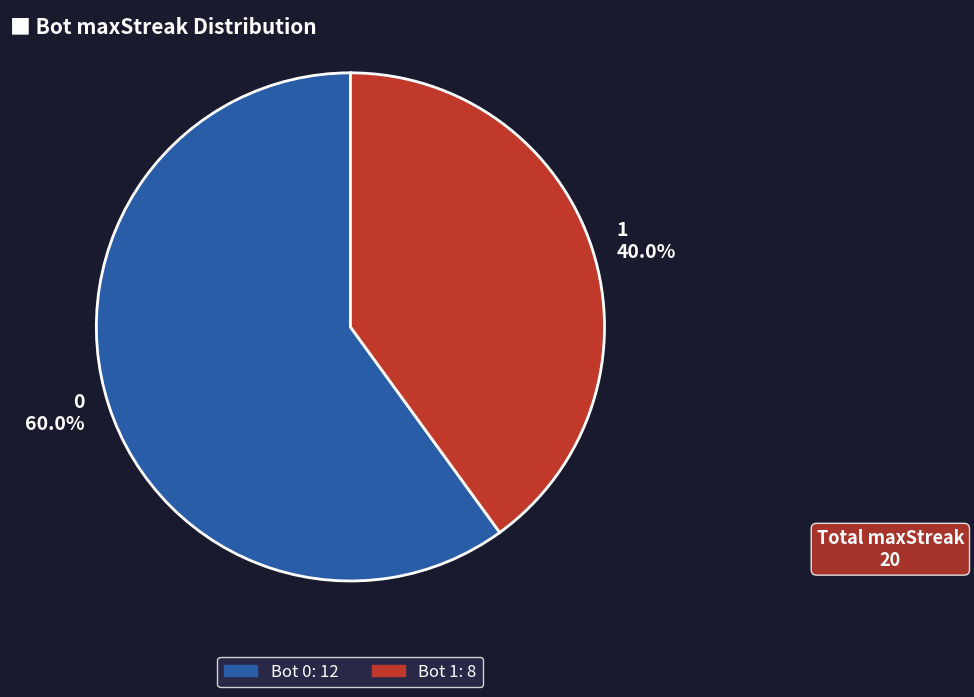

How many segments does this pie chart have?

2